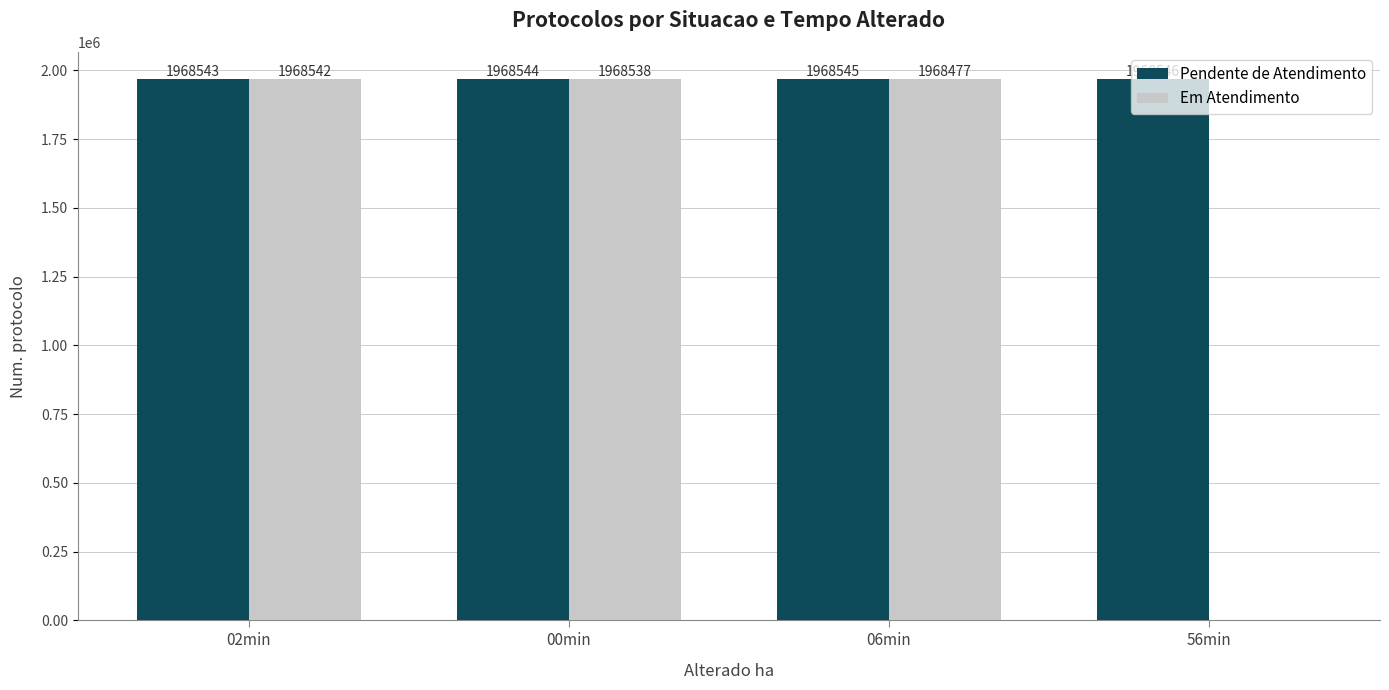

True or false: Em Atendimento has a value of 924510 at 56min.

False